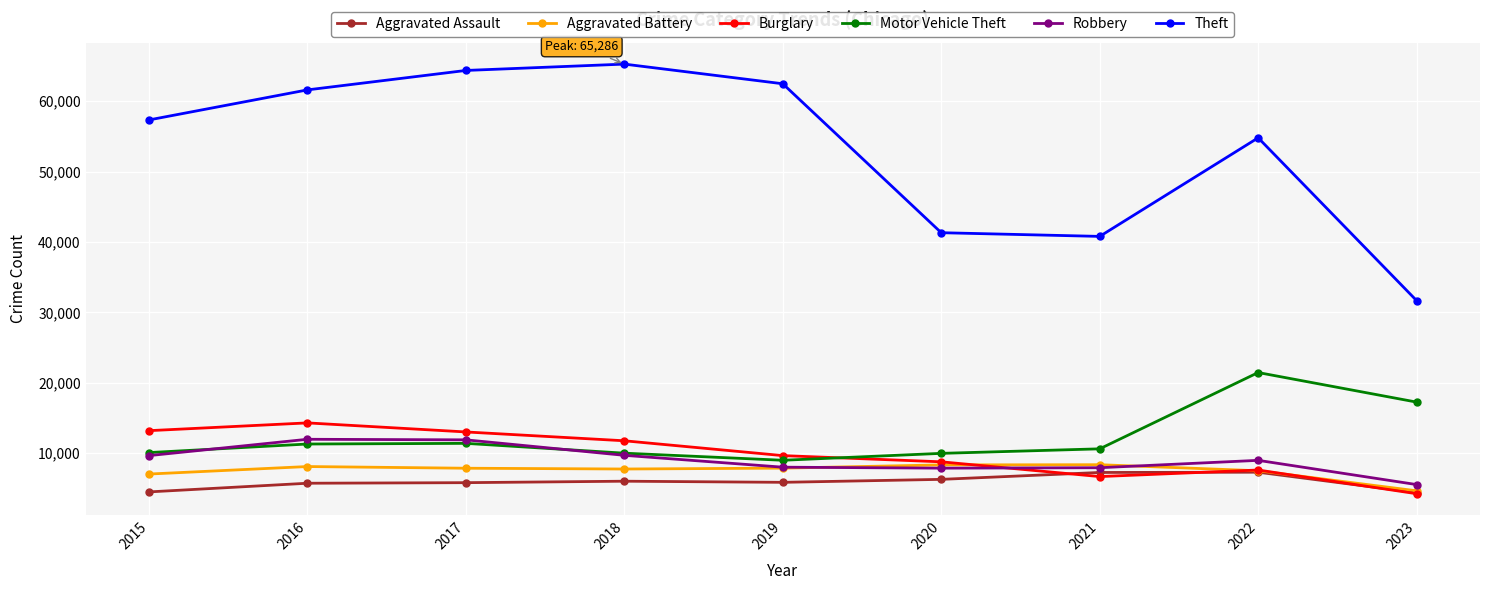

At how many categories does at least one series exceed 44252?

6